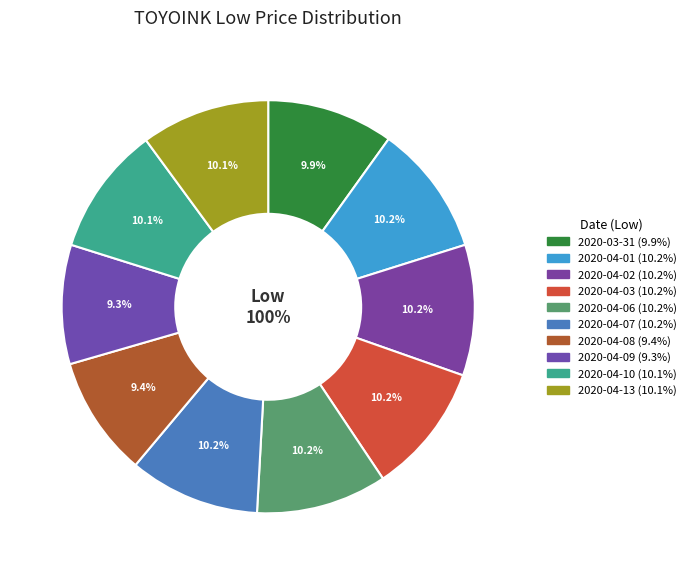

What percentage is NOT represented by 2020-04-09?

90.7%